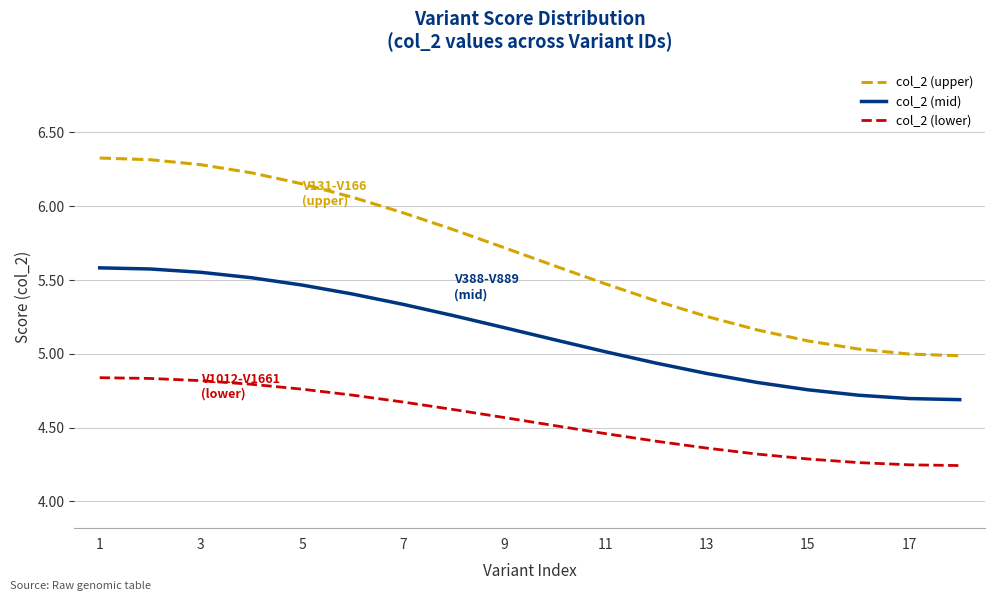

Rank the series by their average value, from highest to lowest.

col_2 (upper), col_2 (mid), col_2 (lower)